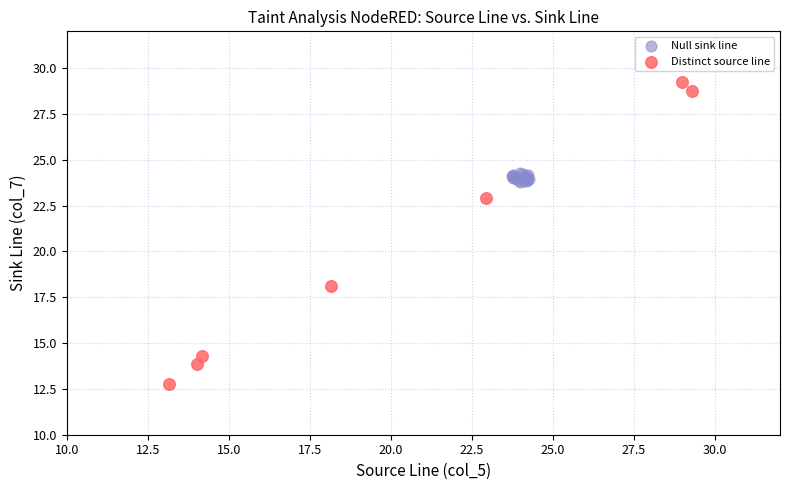

Which series contains the highest Y value?

Distinct source line